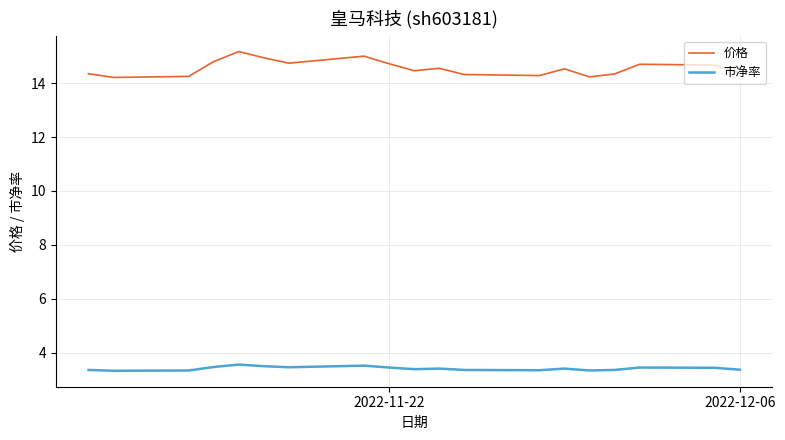

Which series has the widest spread of values?

价格